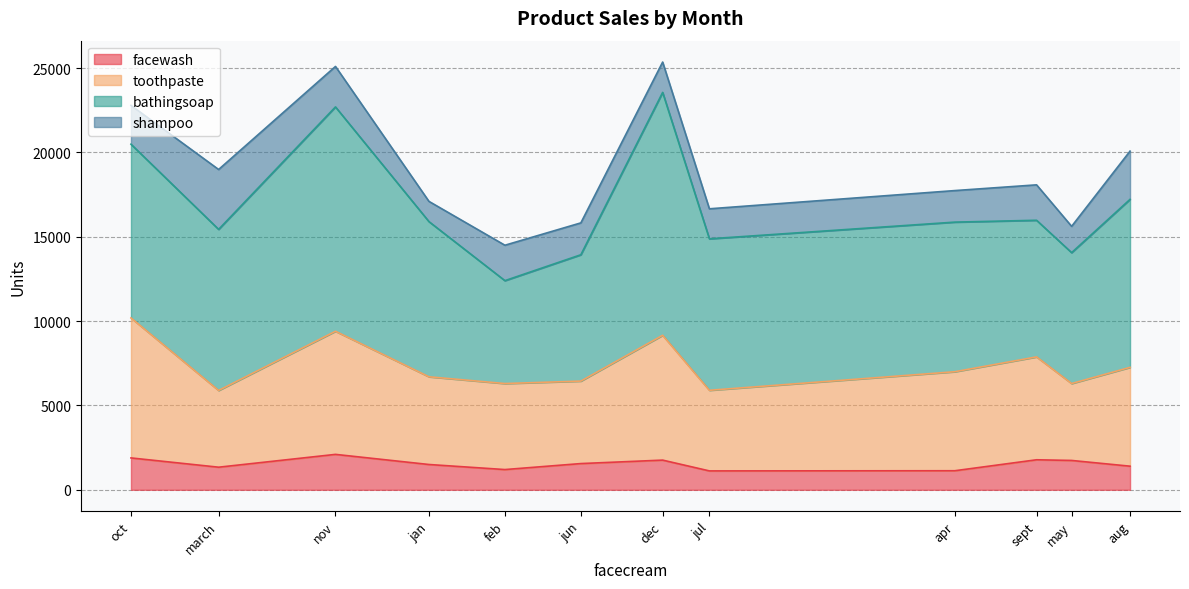

At which category does the chart reach its peak across all series?

dec